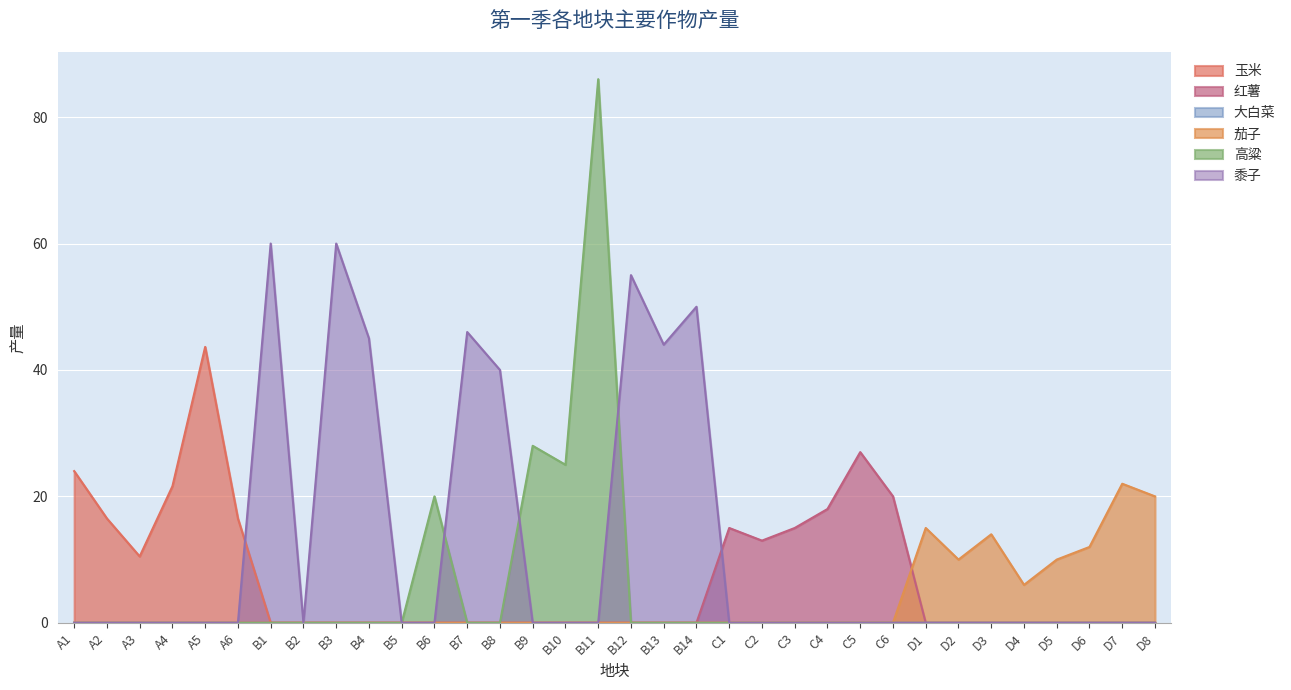

Which series has the largest total across all categories?

黍子